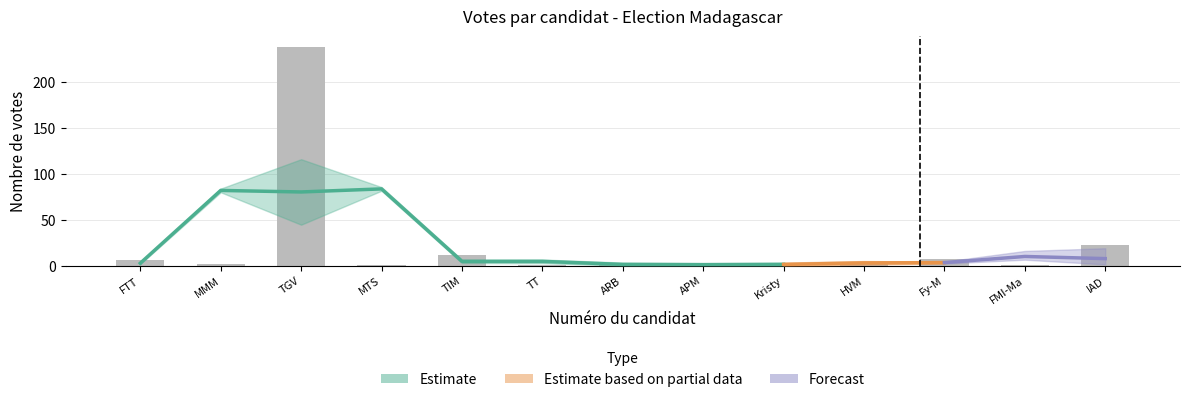

What is the sum of the values at FTT and TT?

7